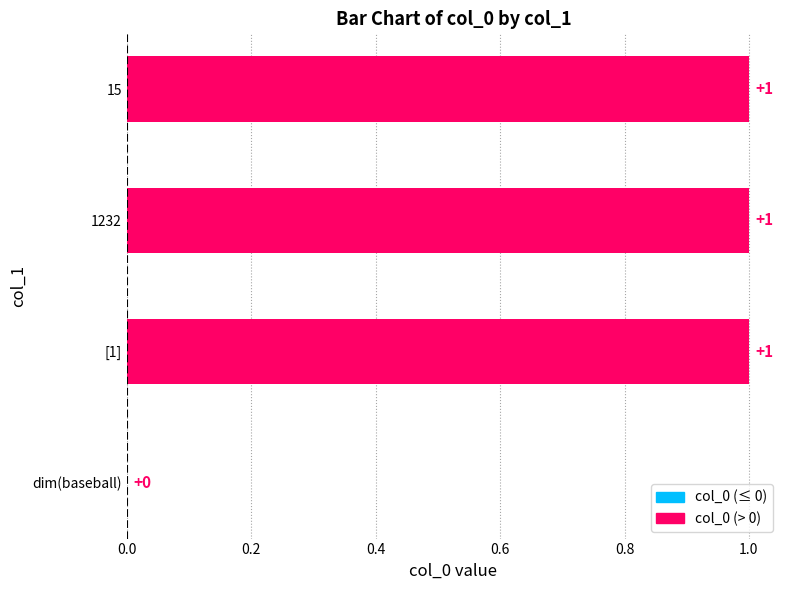

Is it true that the value at [1] is 1?

True